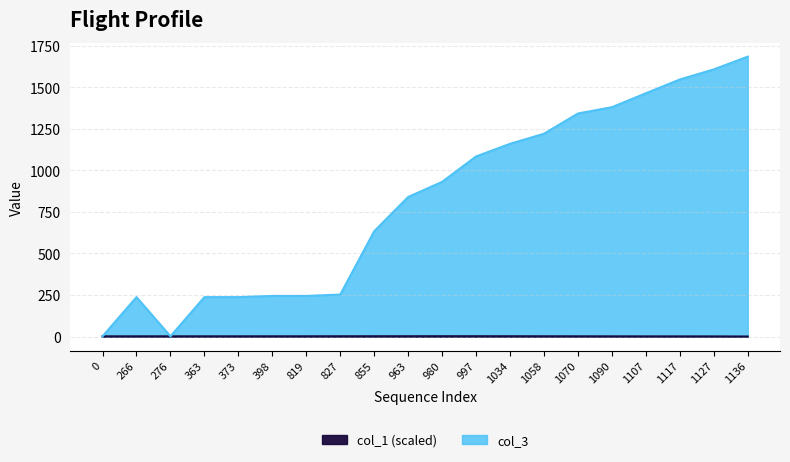

Reading left to right, extract all data points from this chart.

col_1: 1.1	1.1	1.1	1.1	1.2	1.2	1.2	1.4	1.6	1.6	1.7	1.7	1.6	1.3	1.2	1.0	0.7	0.7	0.5	0.0
col_3: 1.1	237.1	1.1	237.1	237.2	244.2	244.2	252.4	633.6	839.6	930.7	1083.7	1159.6	1220.3	1342.2	1380.0	1463.8	1546.7	1607.5	1684.0